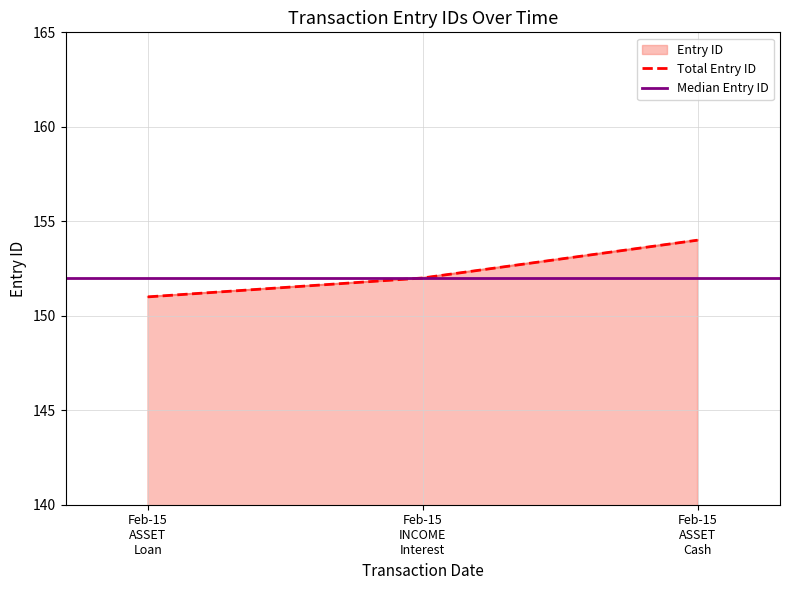

Between Feb-15 ASSET Loan and Feb-15 ASSET Cash, which is larger?

Feb-15 ASSET Cash